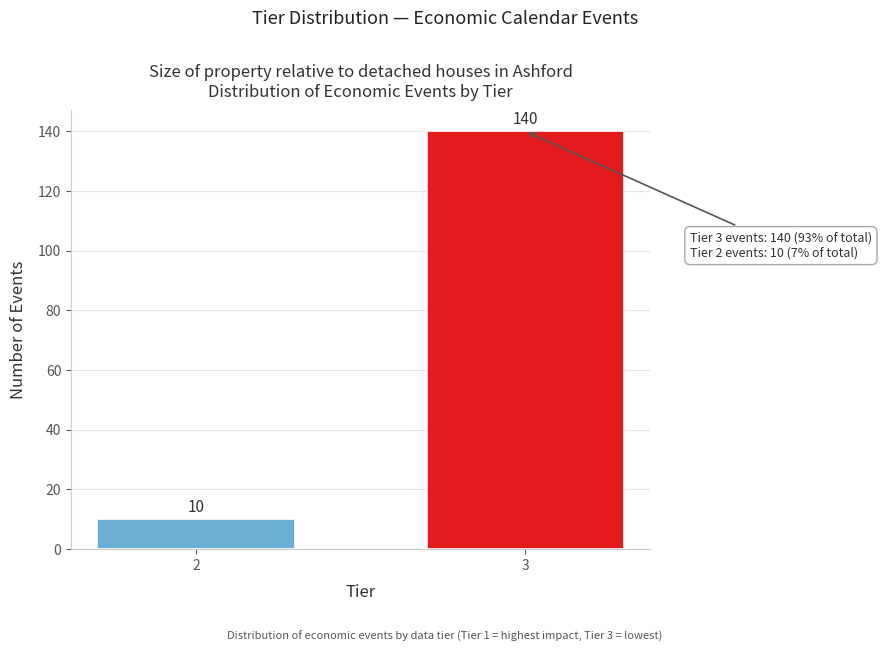

Reading left to right, extract all data points from this chart.

2=10	3=140